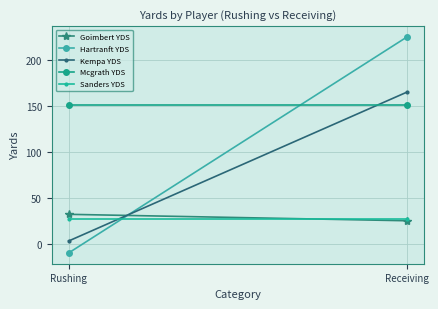

Reading left to right, transcribe all the data shown in this chart.

Goimbert YDS: Rushing=32	Receiving=25
Hartranft YDS: Rushing=-10	Receiving=225
Kempa YDS: Rushing=3	Receiving=165
Mcgrath YDS: Rushing=151	Receiving=151
Sanders YDS: Rushing=27	Receiving=27